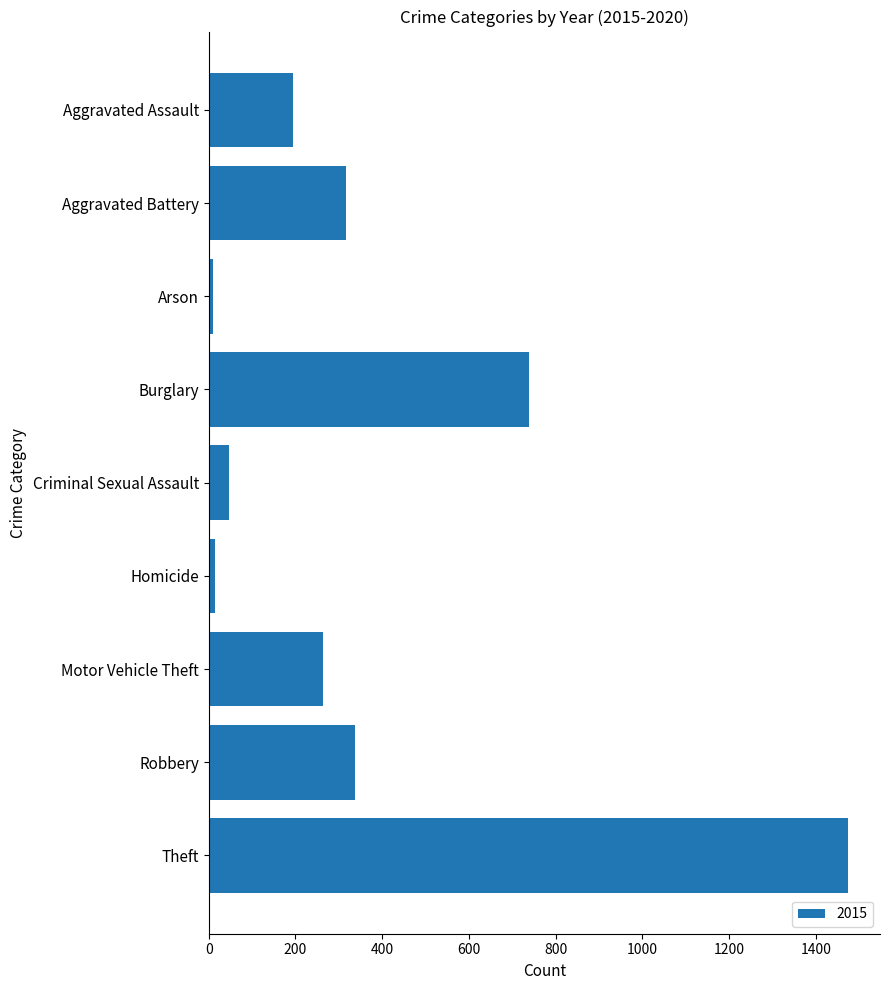

Count the number of data series in this chart.

1